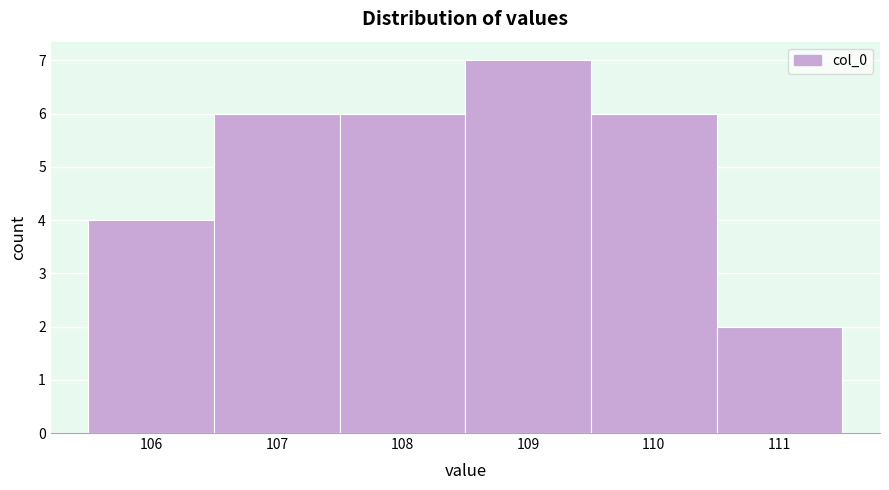

Reading left to right, list every bar in this chart as the range it spans on the x-axis followed by its height. The values are not printed on the chart, so give them approximately, as read against the axis.

105.5 to 106.5: 4
106.5 to 107.5: 6
107.5 to 108.5: 6
108.5 to 109.5: 7
109.5 to 110.5: 6
110.5 to 111.5: 2